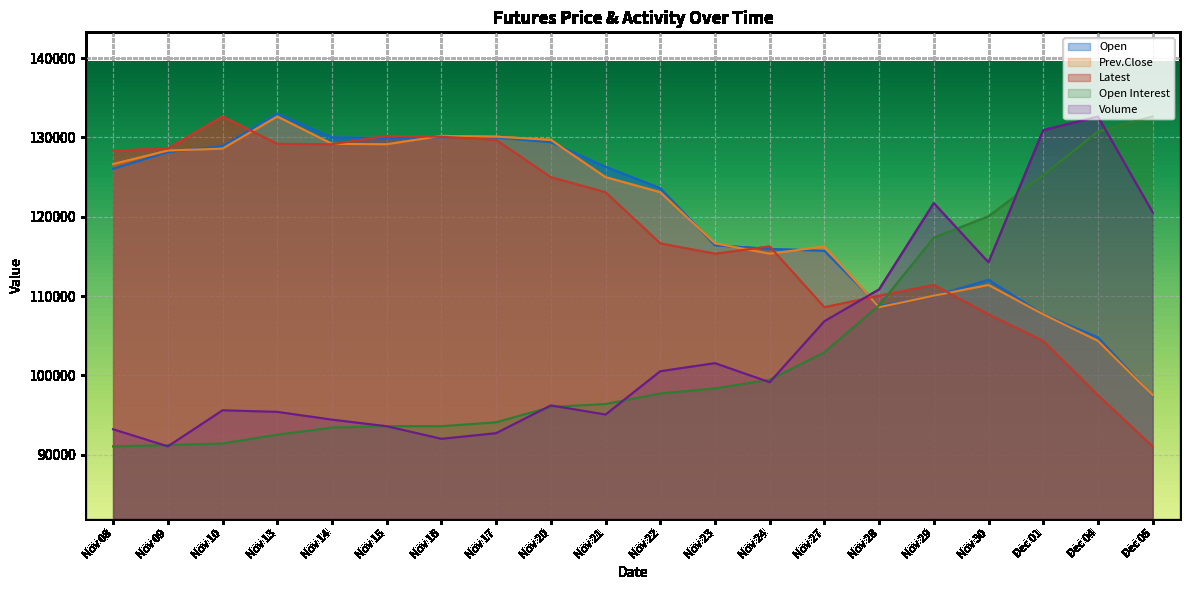

At which category does Volume reach its first local valley?

Nov 09